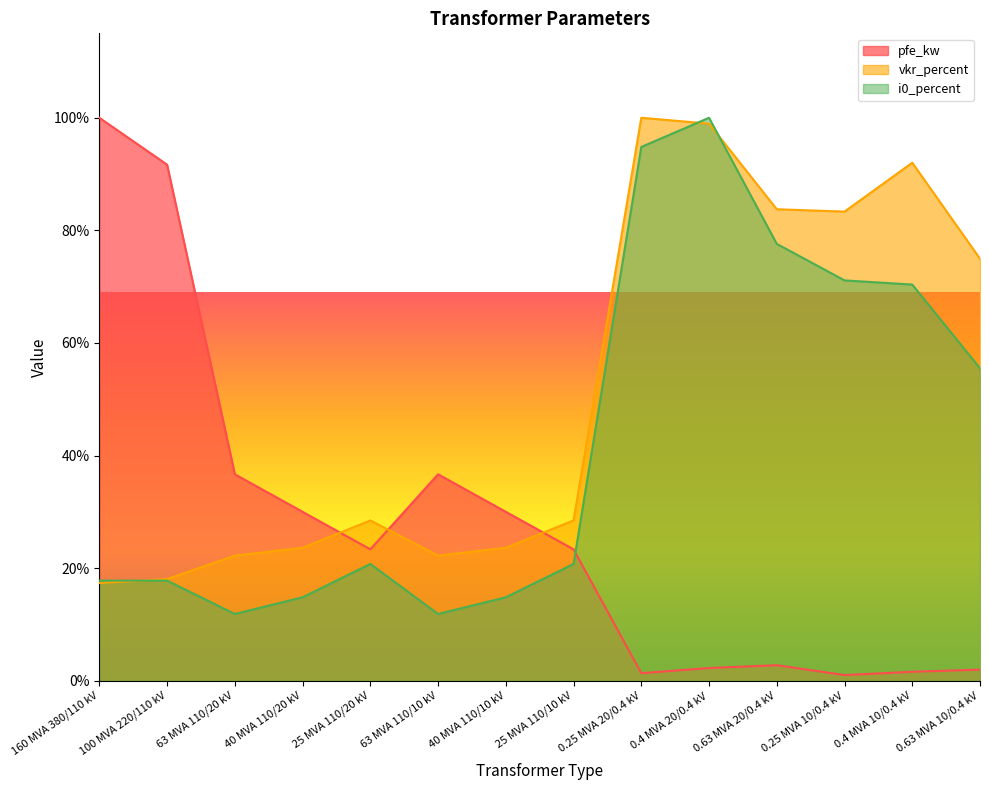

Which series ends up on top after the final intersection of pfe_kw and i0_percent?

i0_percent